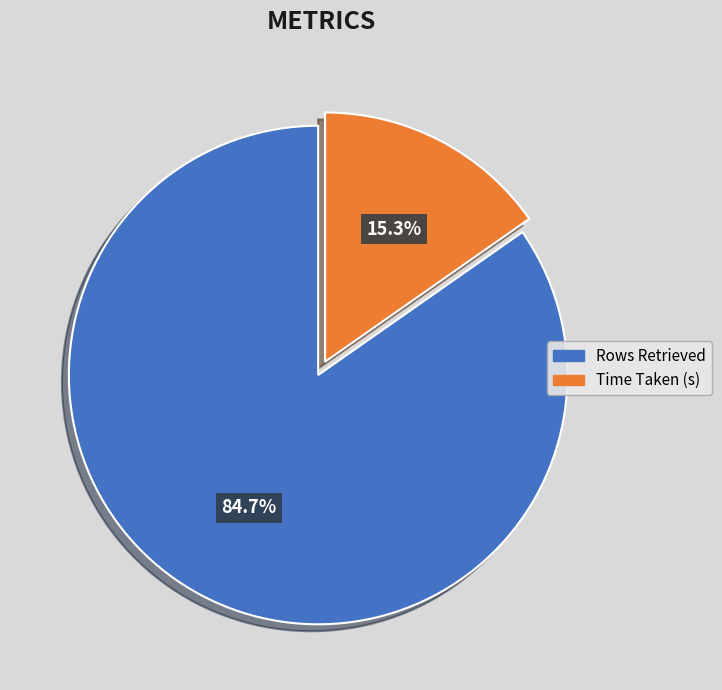

True or false: Time Taken (s) accounts for 15% of the total.

True